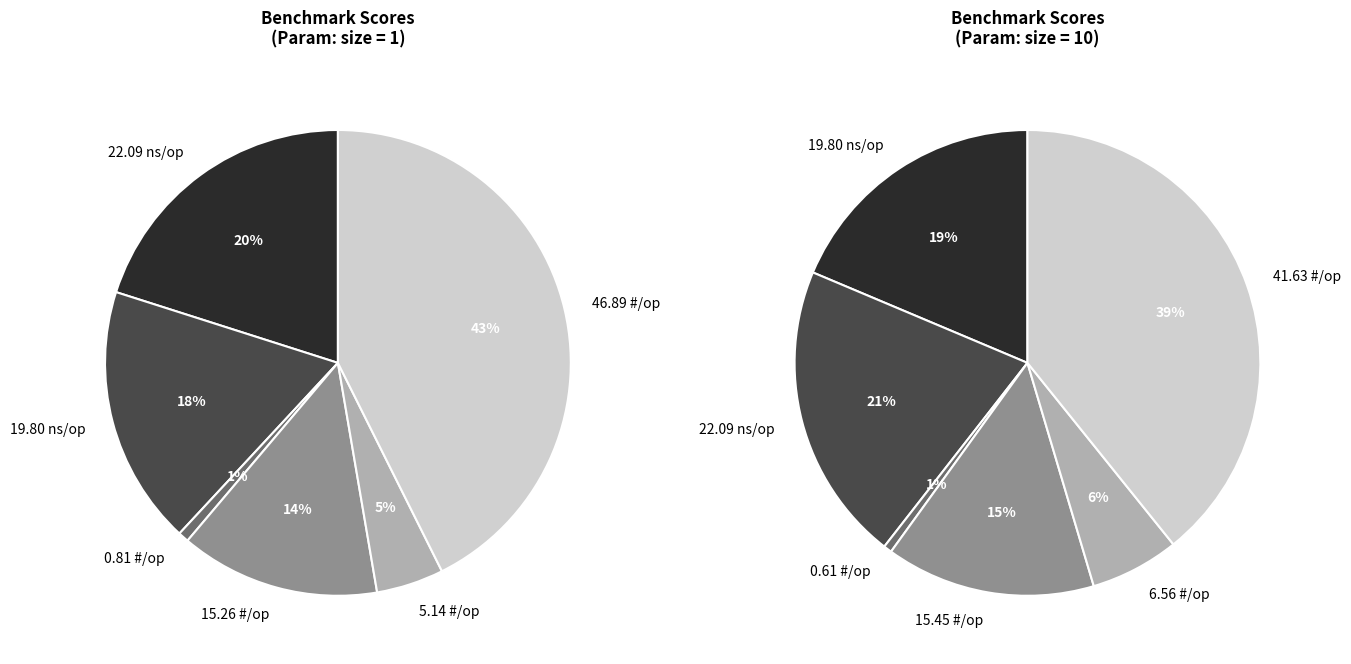

Which series has the widest spread of values?

size=1